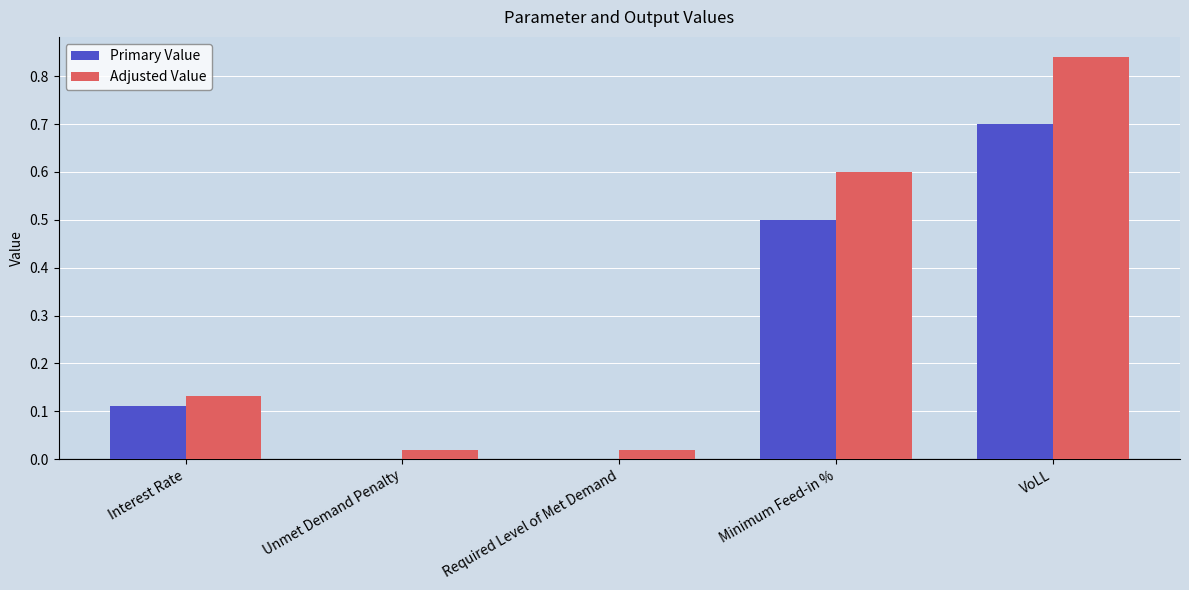

Which category has the highest value across all series?

VoLL